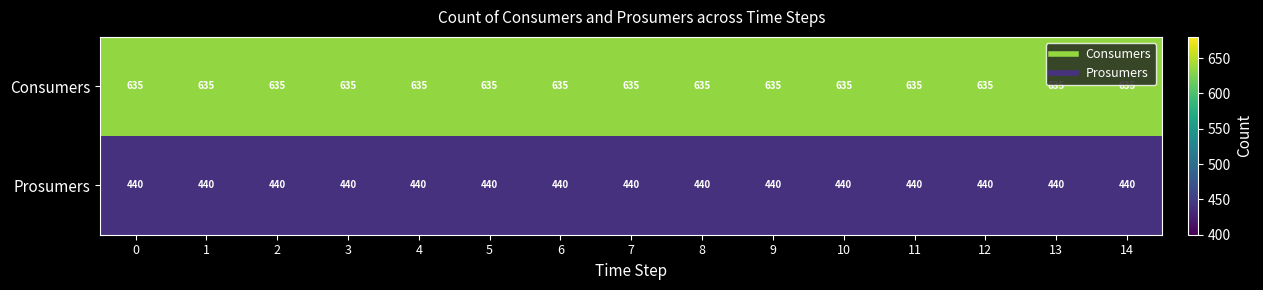

What is the spread (max minus min) of values at 13?

195